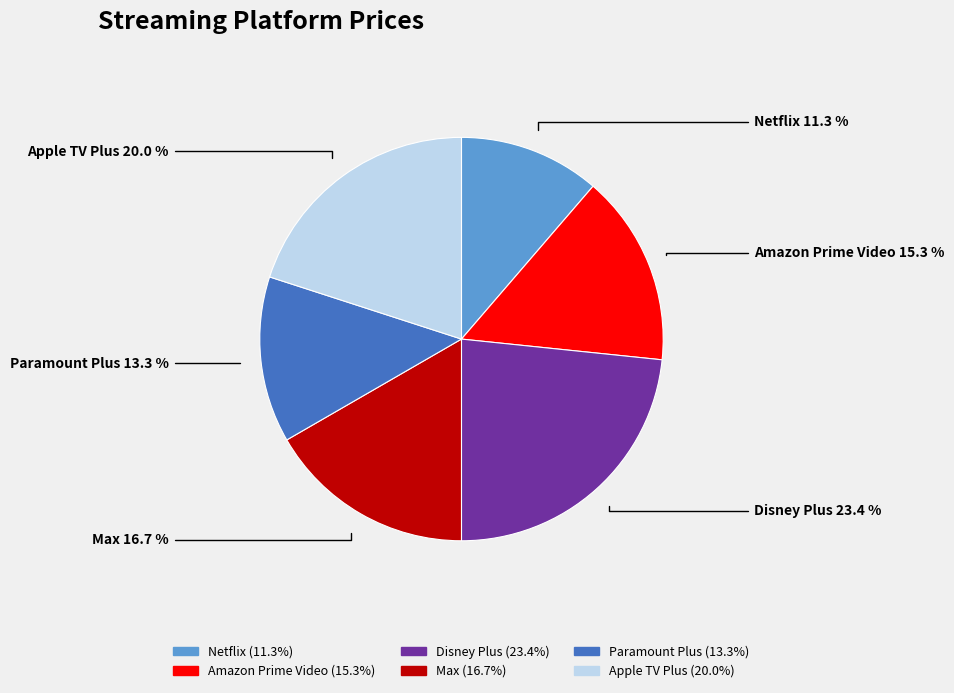

Is Netflix the majority of the pie?

No